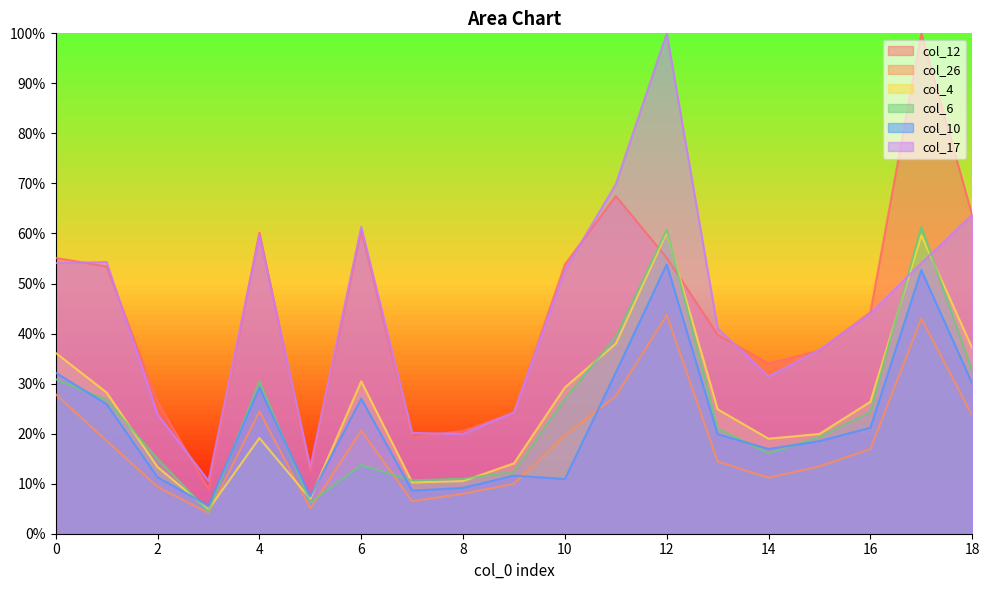

What is the average value of the col_10 series?

0.2